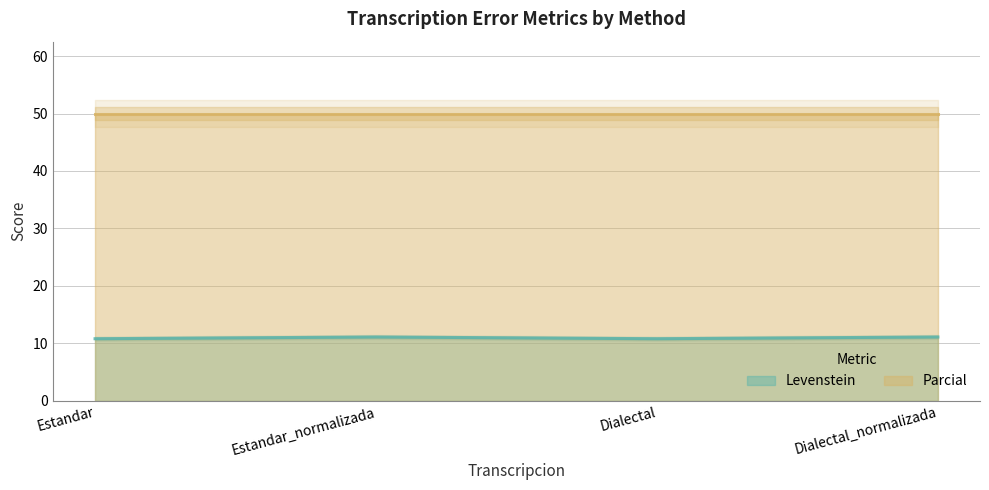

Rank the categories by value from lowest to highest.

Estandar, Dialectal, Estandar_normalizada, Dialectal_normalizada